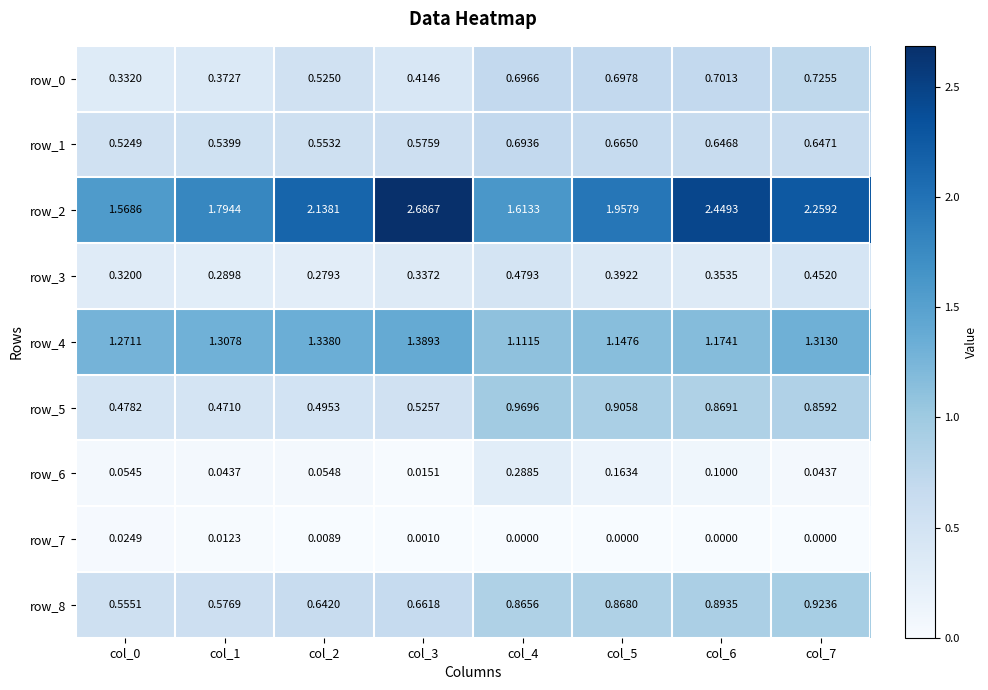

What is the total value across all series at col_7?

7.2